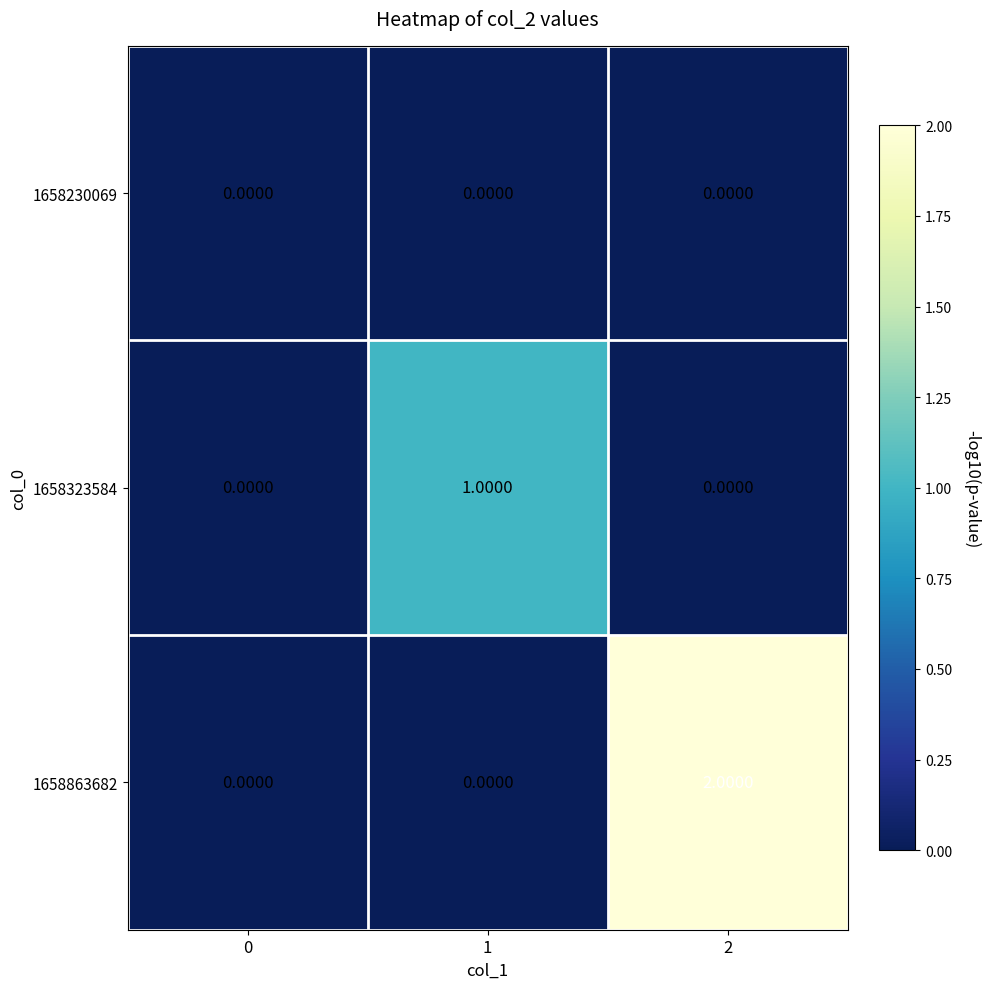

Between 1 and 2, which series saw the biggest shift?

1658863682